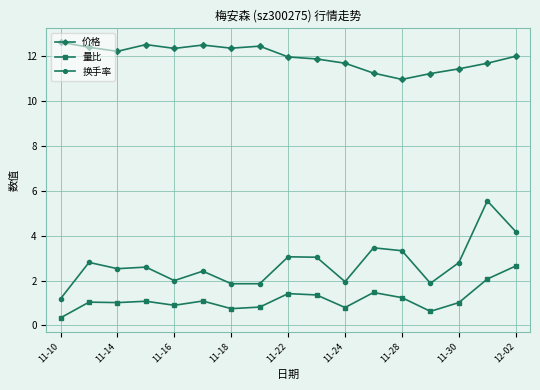

Which series has the largest range (max minus min)?

换手率